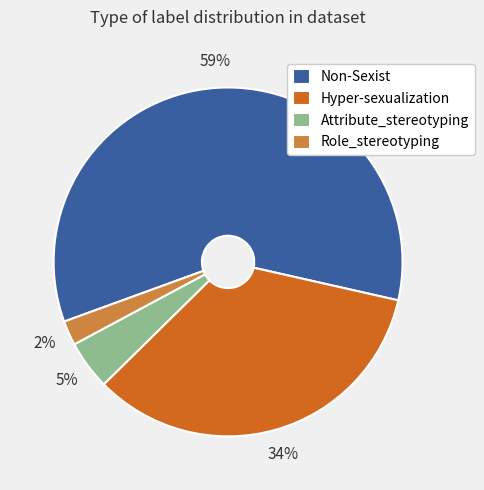

Do Attribute_stereotyping and Role_stereotyping together represent more than half of the pie?

No